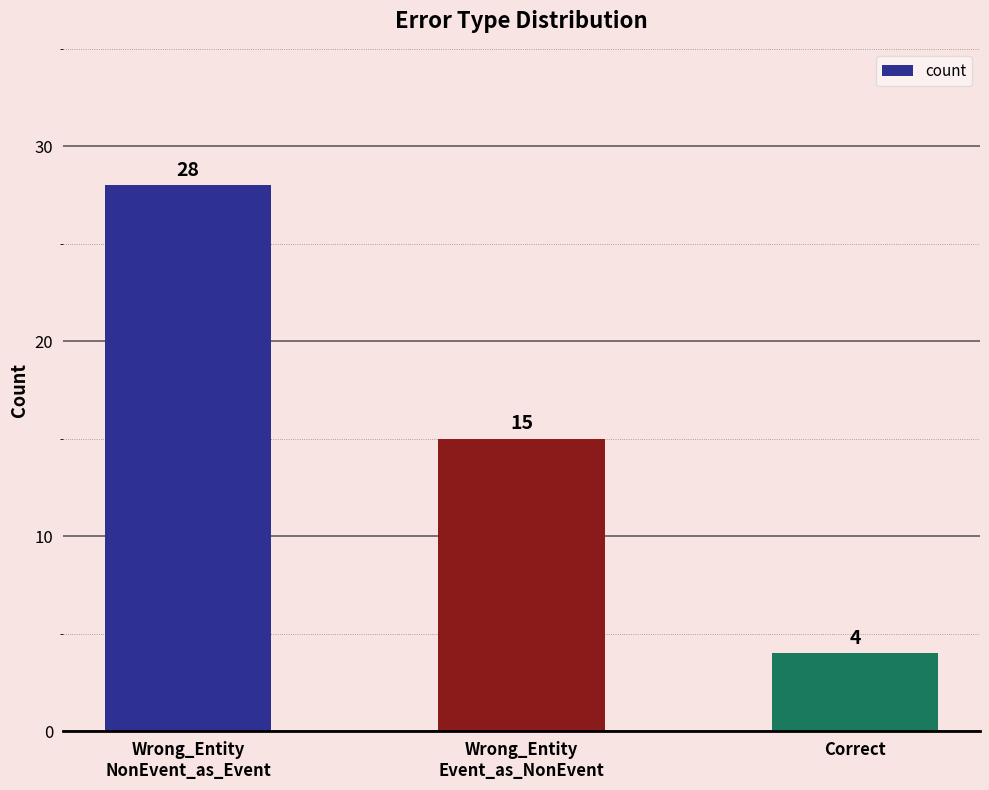

At which category does the chart reach its peak across all series?

Wrong_Entity
NonEvent_as_Event